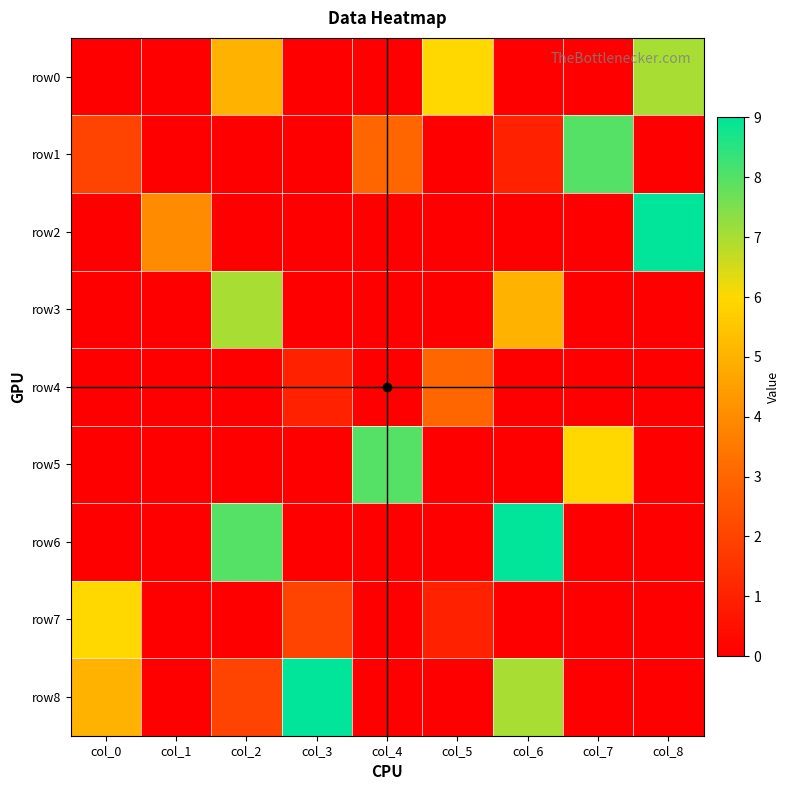

Reading right to left, extract all data points from this chart.

row0: col_8=7	col_7=0	col_6=0	col_5=6	col_4=0	col_3=0	col_2=5	col_1=0	col_0=0
row1: col_8=0	col_7=8	col_6=1	col_5=0	col_4=3	col_3=0	col_2=0	col_1=0	col_0=2
row2: col_8=9	col_7=0	col_6=0	col_5=0	col_4=0	col_3=0	col_2=0	col_1=4	col_0=0
row3: col_8=0	col_7=0	col_6=5	col_5=0	col_4=0	col_3=0	col_2=7	col_1=0	col_0=0
row4: col_8=0	col_7=0	col_6=0	col_5=3	col_4=0	col_3=1	col_2=0	col_1=0	col_0=0
row5: col_8=0	col_7=6	col_6=0	col_5=0	col_4=8	col_3=0	col_2=0	col_1=0	col_0=0
row6: col_8=0	col_7=0	col_6=9	col_5=0	col_4=0	col_3=0	col_2=8	col_1=0	col_0=0
row7: col_8=0	col_7=0	col_6=0	col_5=1	col_4=0	col_3=2	col_2=0	col_1=0	col_0=6
row8: col_8=0	col_7=0	col_6=7	col_5=0	col_4=0	col_3=9	col_2=2	col_1=0	col_0=5